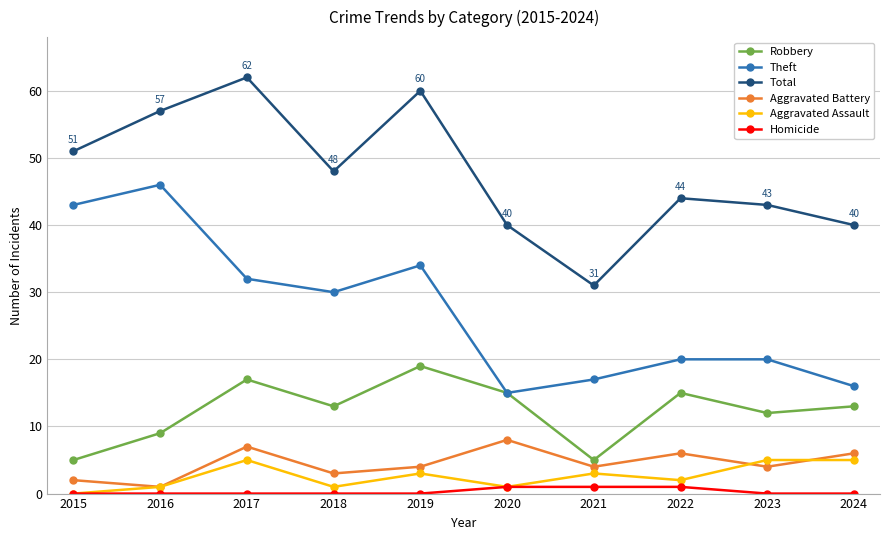

What is the total value across all series at 2024?

80